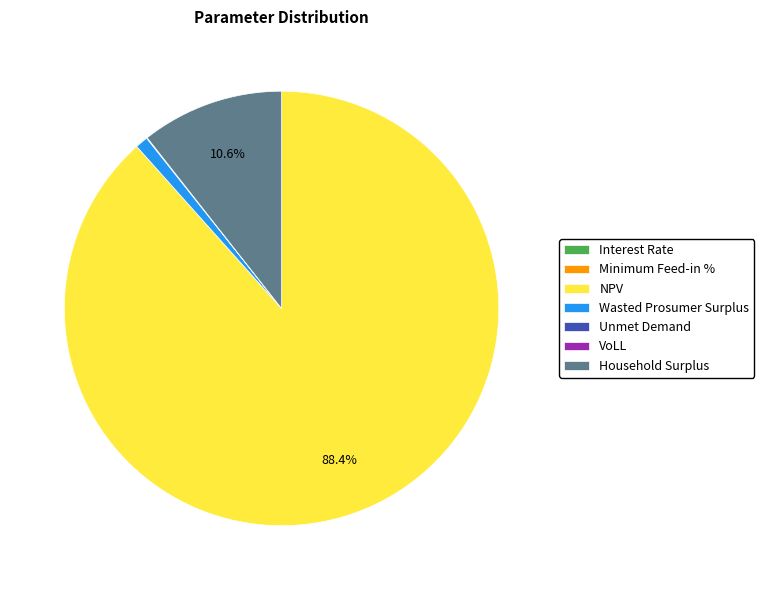

What percentage is the Wasted Prosumer Surplus slice, to the nearest percent?

1%